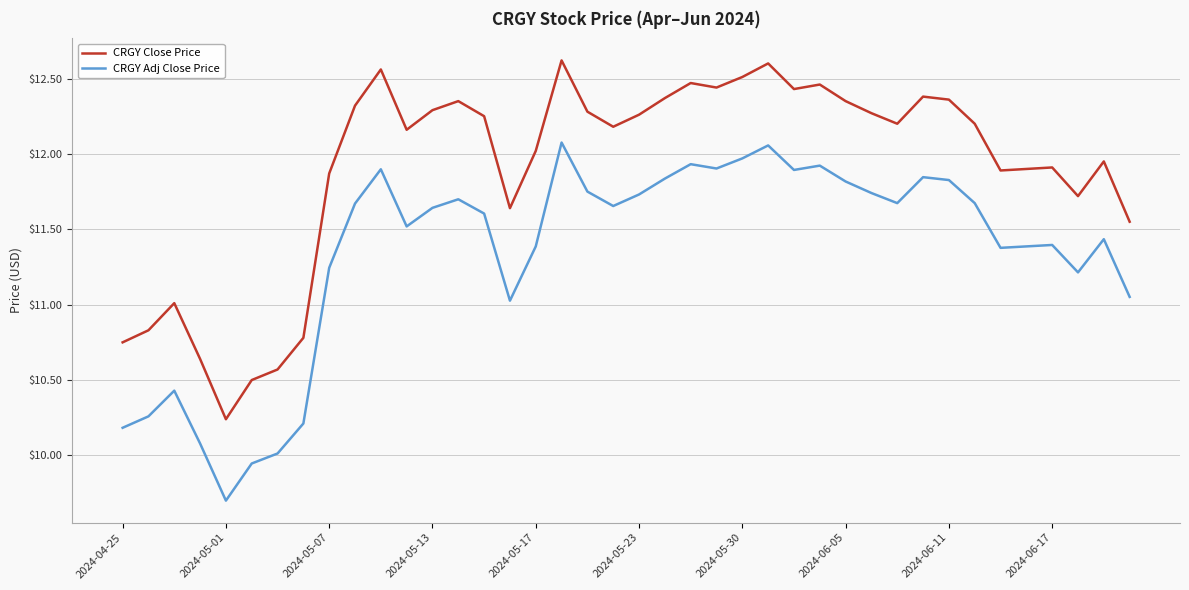

True or false: CRGY Close Price and CRGY Adj Close Price intersect in this chart.

False